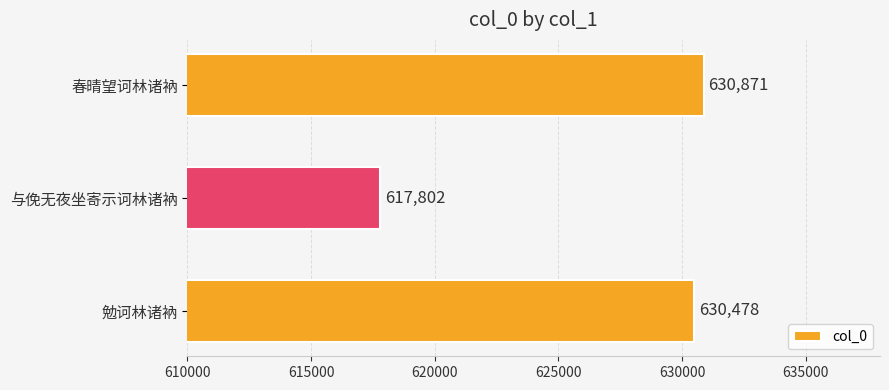

Reading top to bottom, extract all data points from this chart.

春晴望诃林诸衲=630871	与俛无夜坐寄示诃林诸衲=617802	勉诃林诸衲=630478